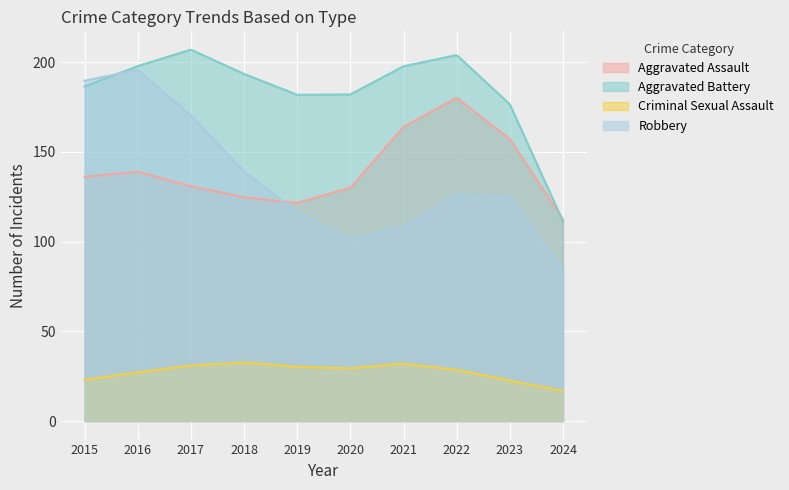

What is the highest value of the Criminal Sexual Assault series?

32.5